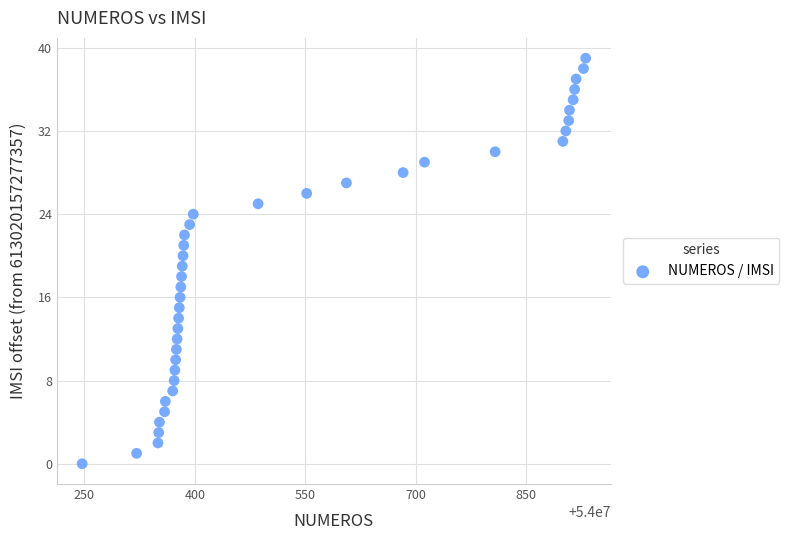

What is the range of Y values (max minus min)?

39